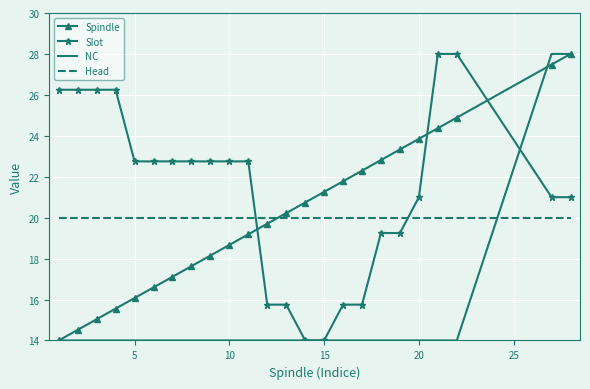

Which series has the largest total across all categories?

Slot